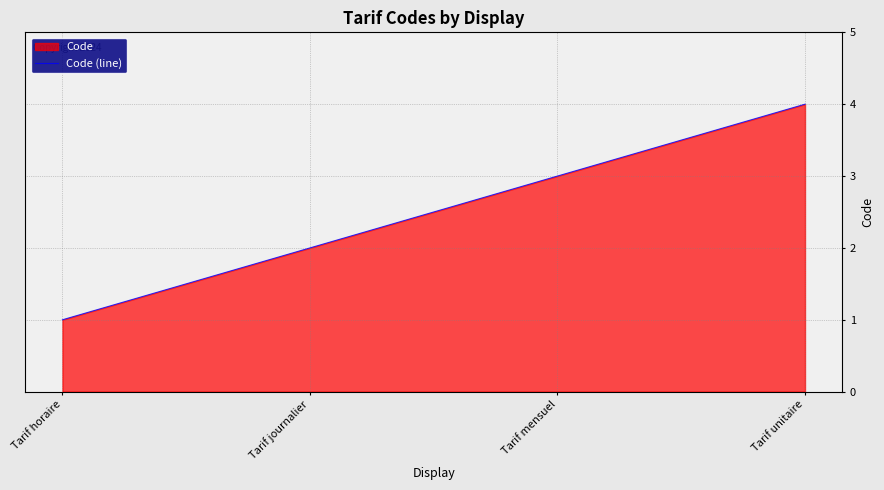

The chart shows a value of 2 at Tarif journalier. True or false?

True